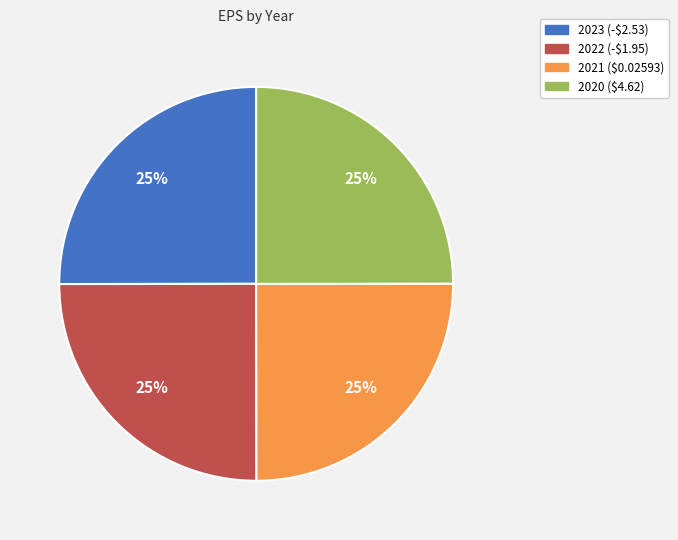

The 2023 slice represents 25% of the pie. True or false?

True